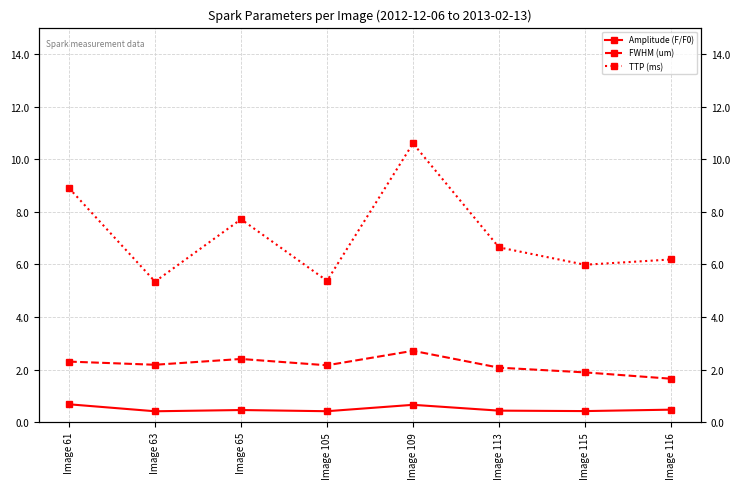

What is the difference between the maximum and minimum values in the Amplitude (F/F0) series?

0.3